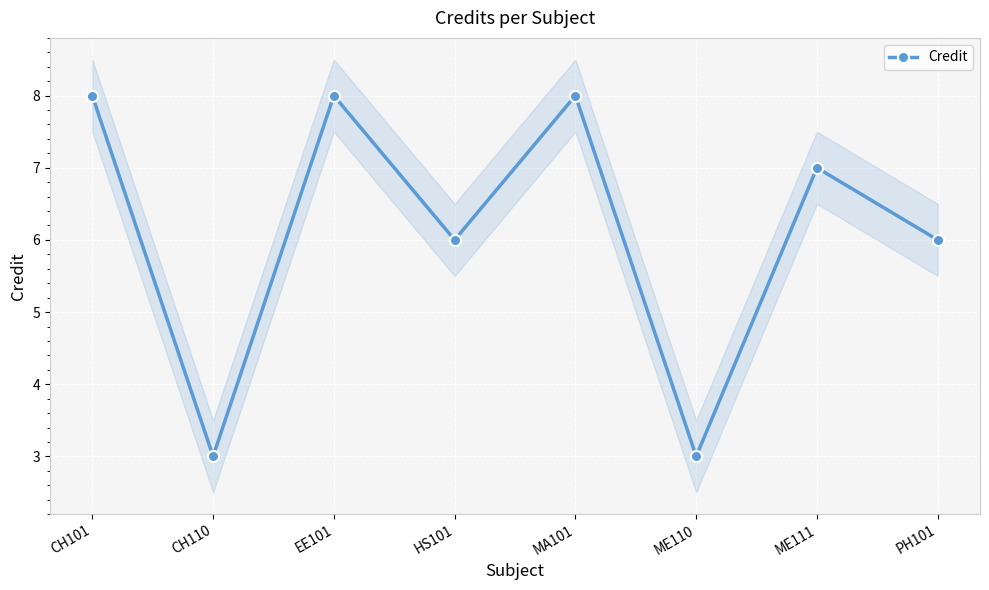

How many interior local peaks (higher than both neighbors) does the data have?

3